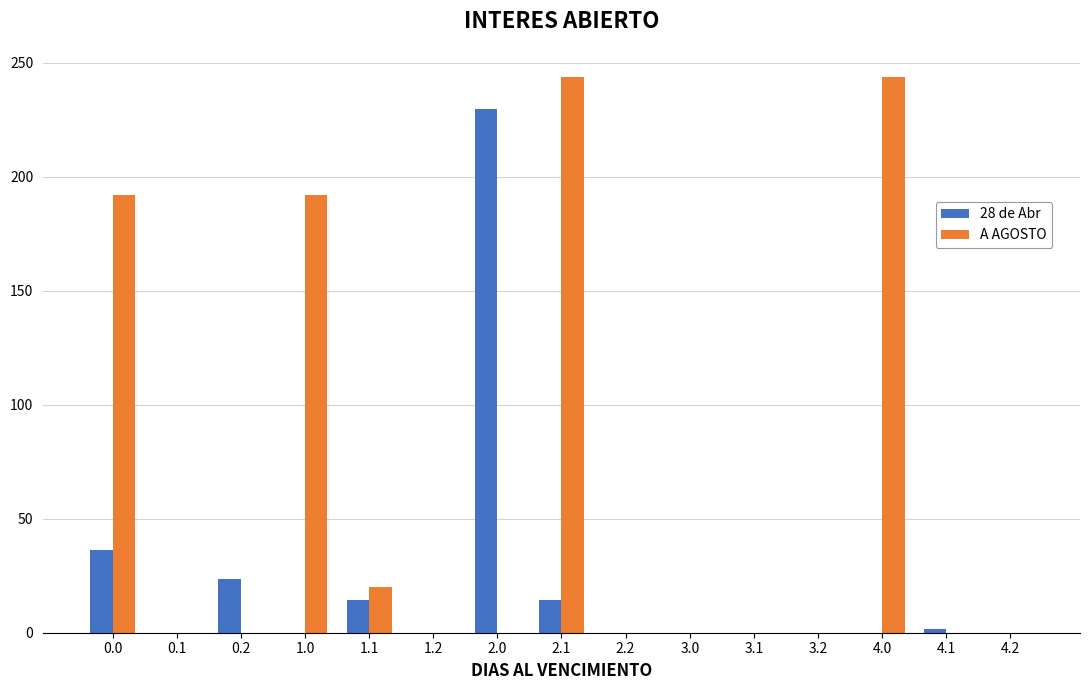

What are all the series names shown in the legend?

28 de Abr, A AGOSTO